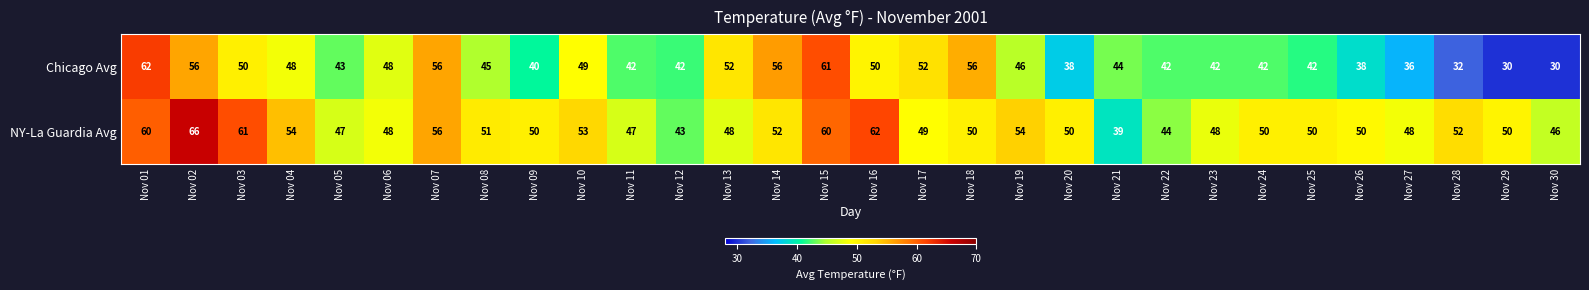

How many series are shown in this chart?

2